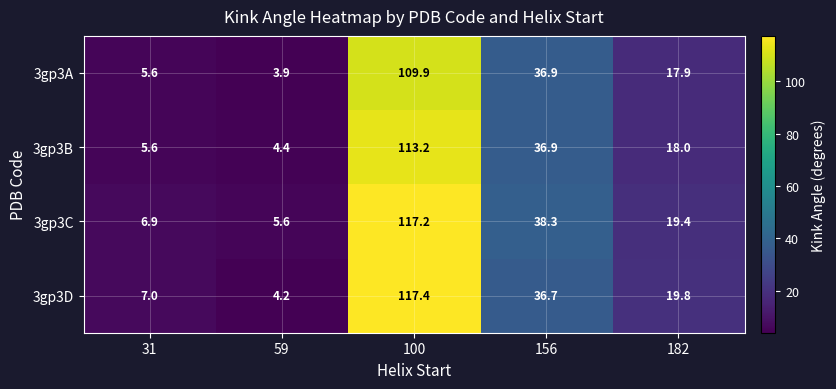

Rank the categories by 3gp3B value from lowest to highest.

59, 31, 182, 156, 100